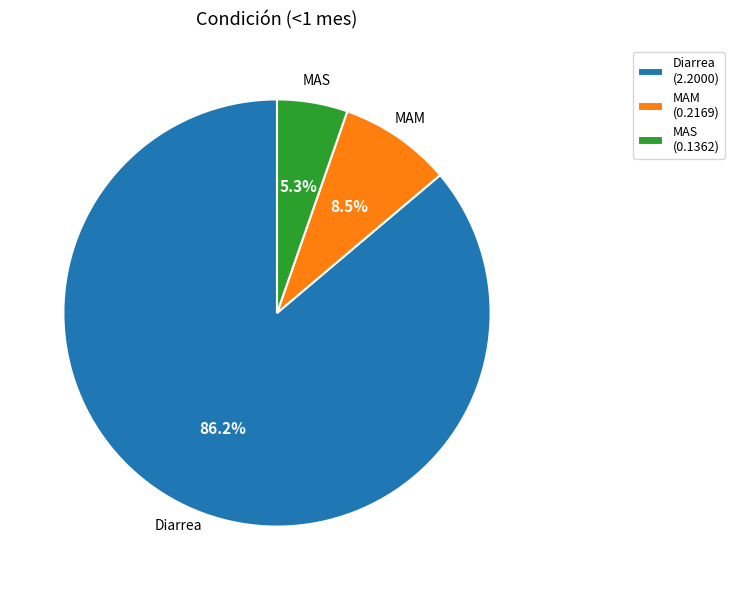

How many segments does this pie chart have?

3